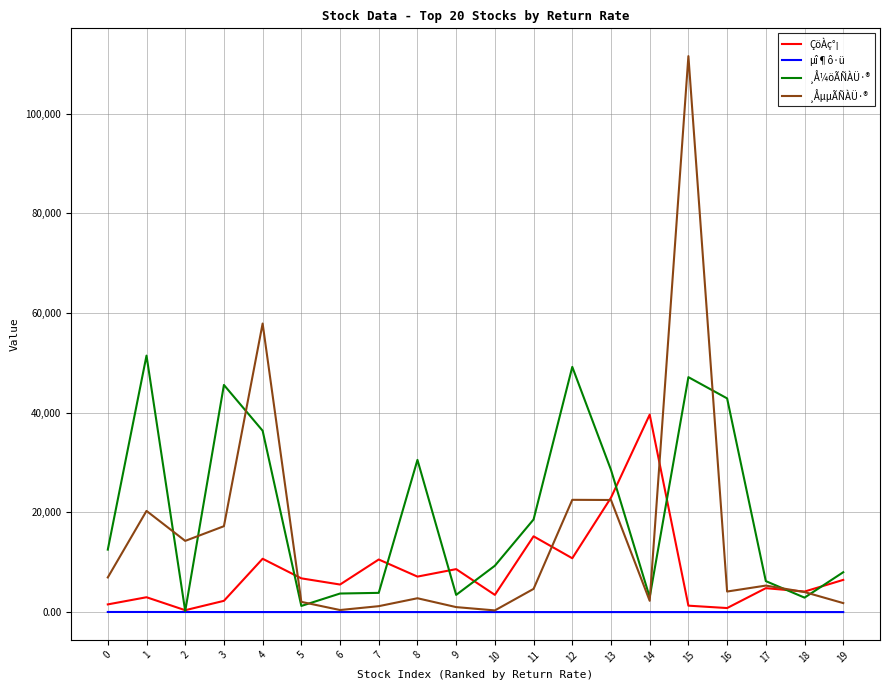

Which series has the largest total across all categories?

¸Å¼öÃÑÀÜ·®